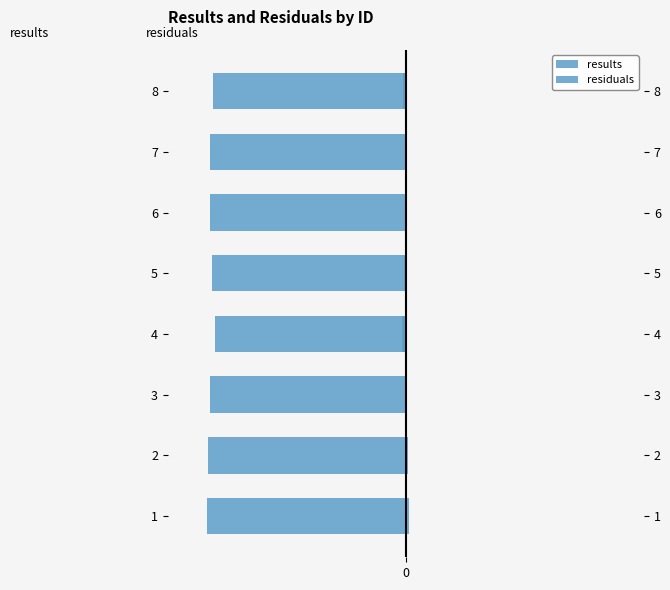

Which series has the largest total across all categories?

residuals